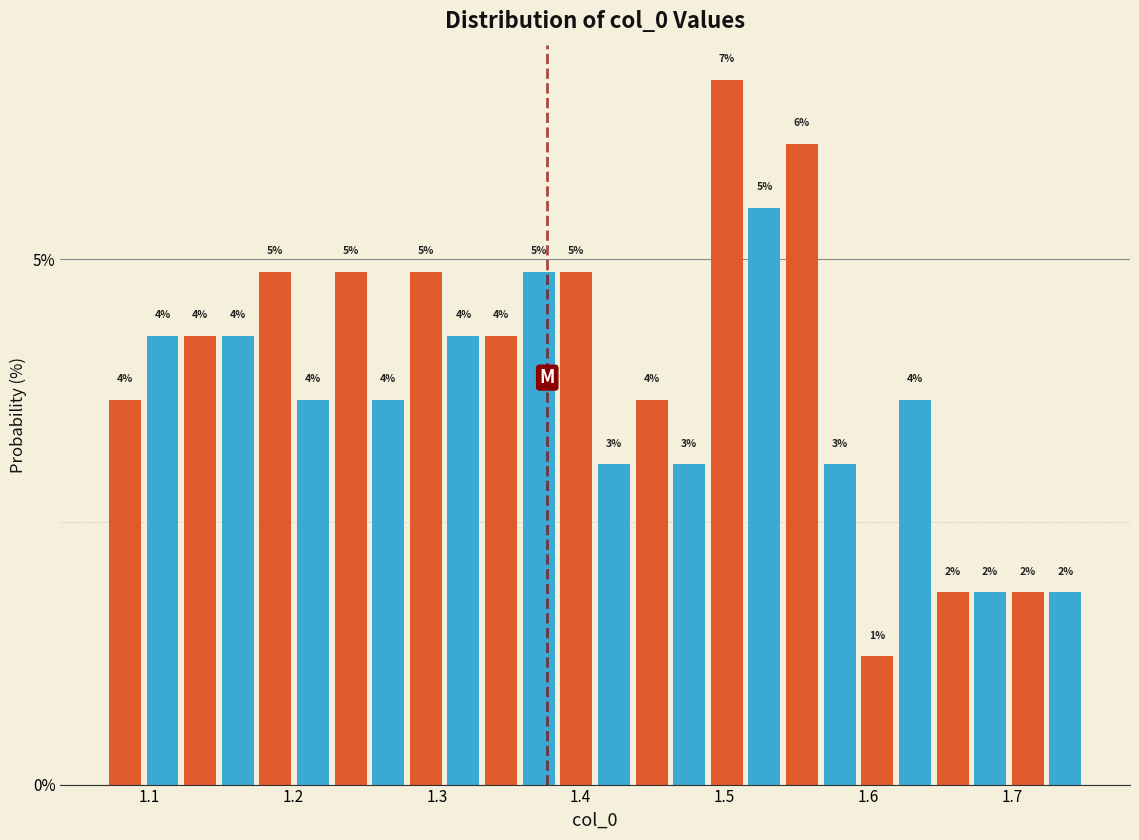

Around what value on the x-axis is the tallest bar? Give the approximate position of its centre, as read against the axis.

1.50